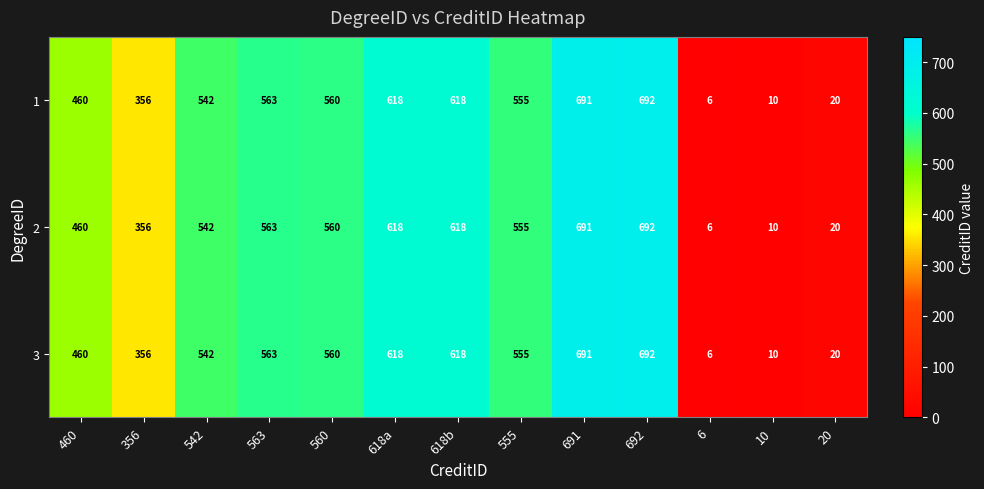

What is the average value of the 3 series?

438